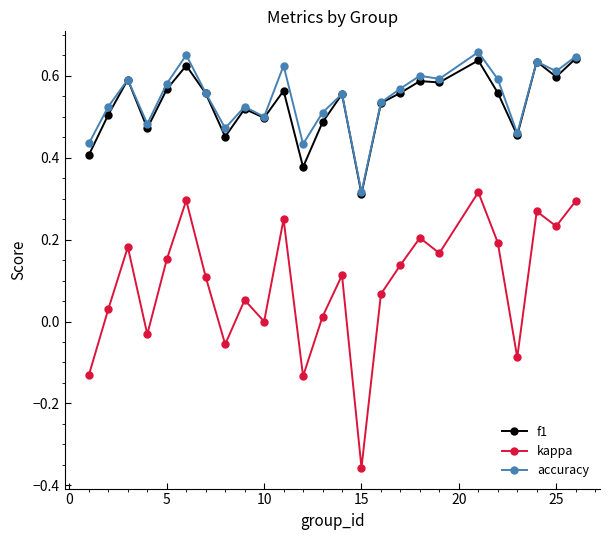

Which series has the largest range (max minus min)?

kappa